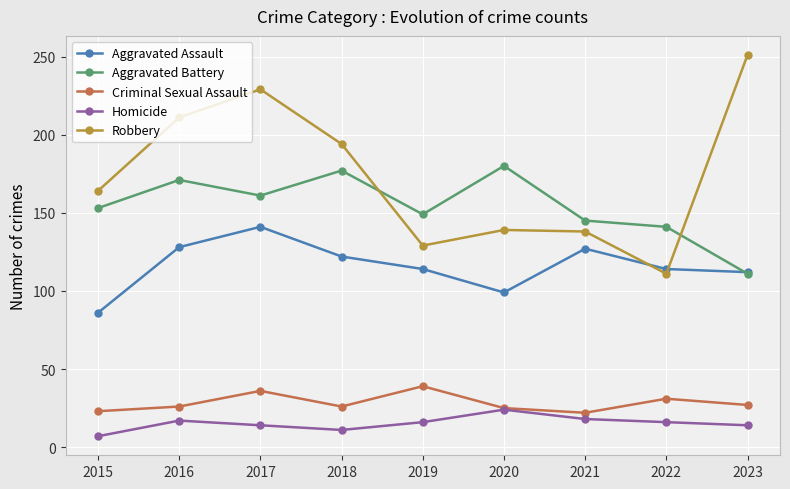

How many values in the Criminal Sexual Assault series are below 26?

3